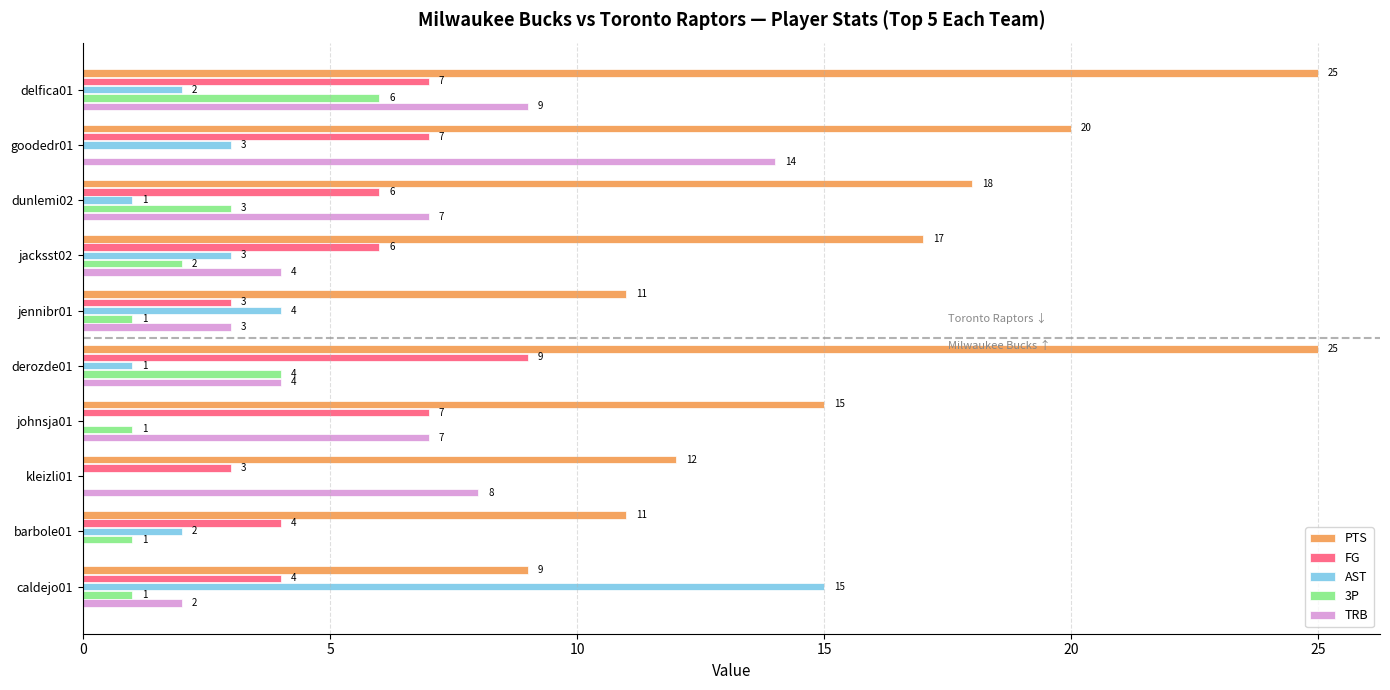

What is the sum of the 3P values at derozde01 and kleizli01?

4